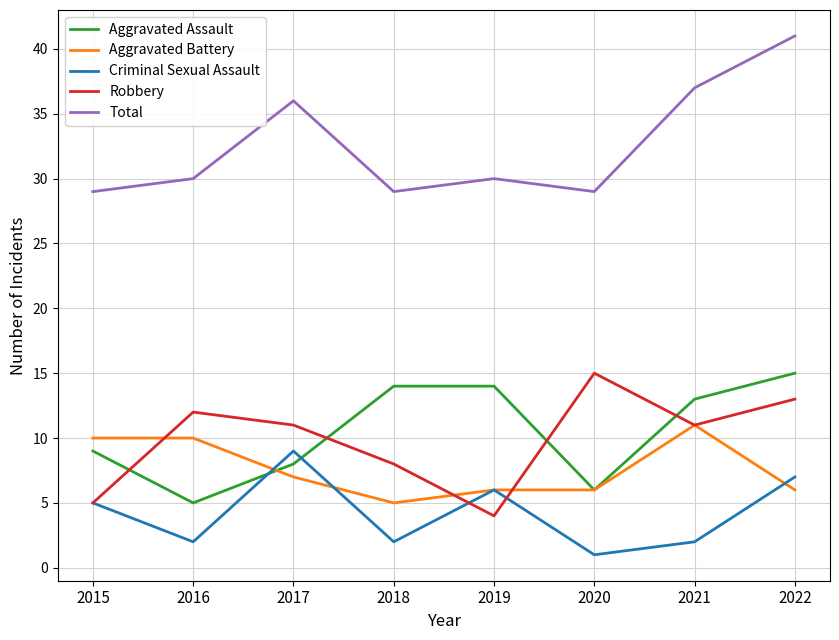

What is the difference between the Aggravated Assault values at 2020 and 2019?

8